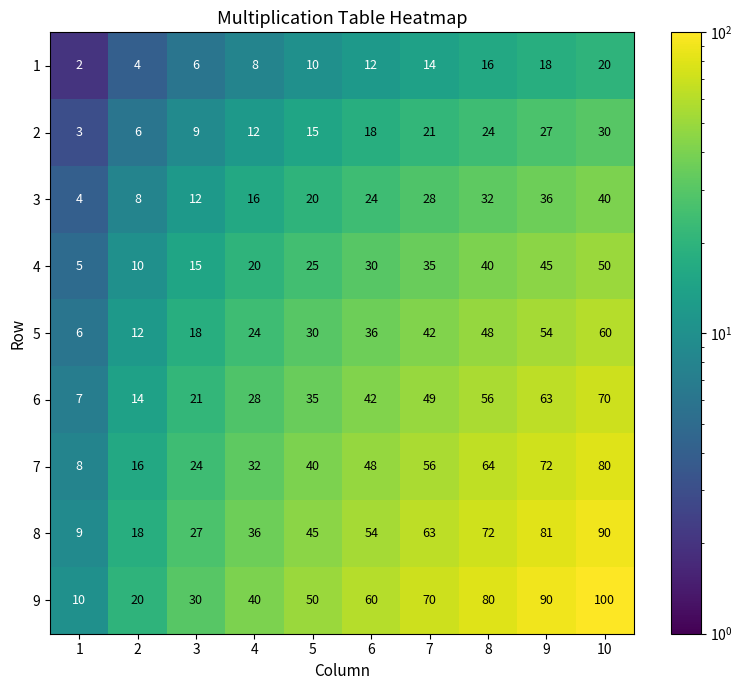

True or false: 4 has a value of 40 at 8.

True